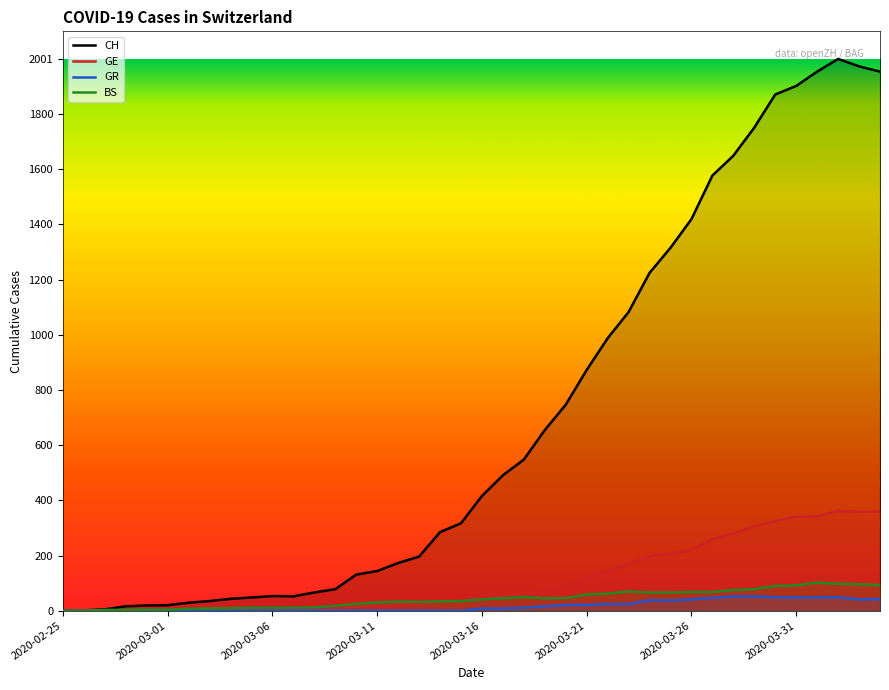

The value of BS at 2020-02-25 is 0. True or false?

True